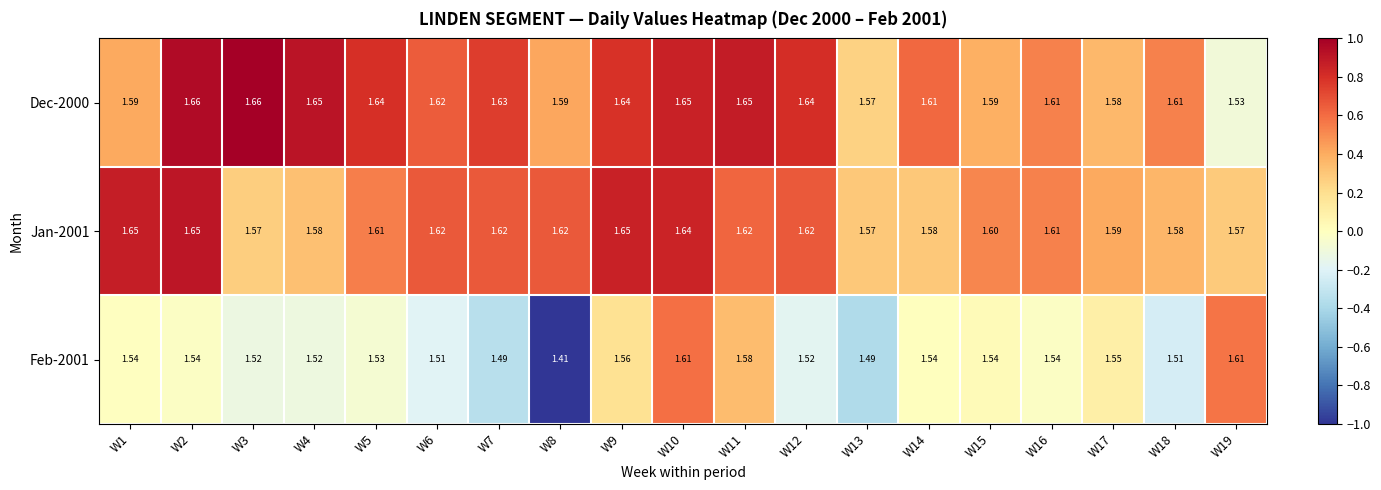

At which category is the sum across all series the highest?

W10